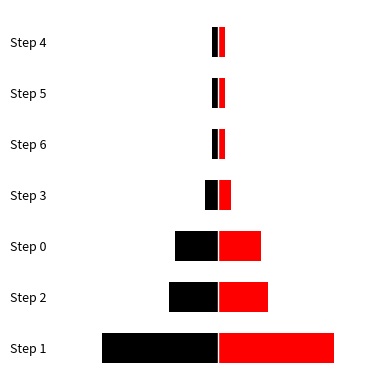

What is the value of the Black bar at the 1st from the left?

-35